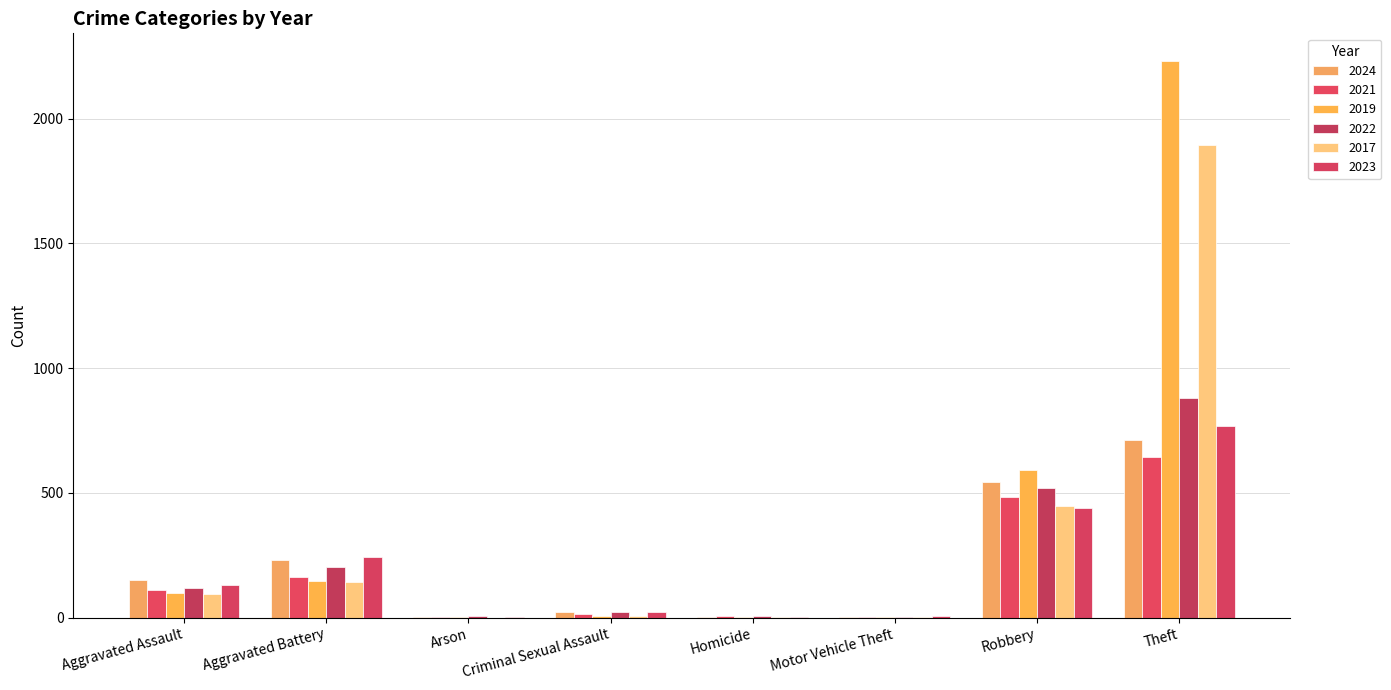

Which series has the largest range (max minus min)?

2019